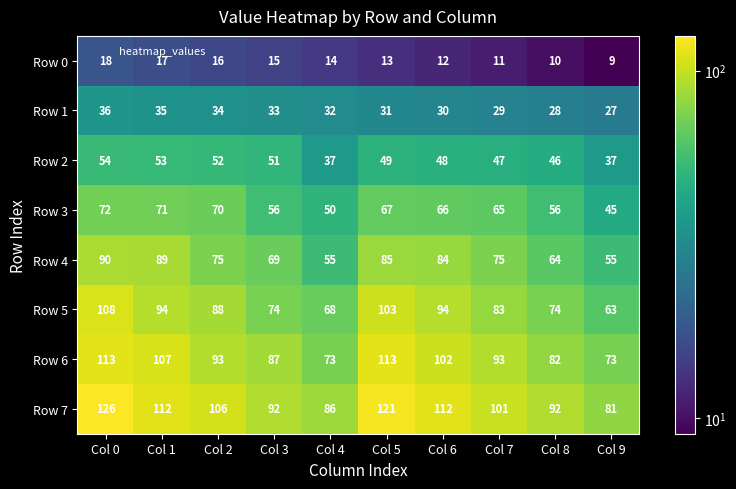

What is the sum of all Row 3 values?

618